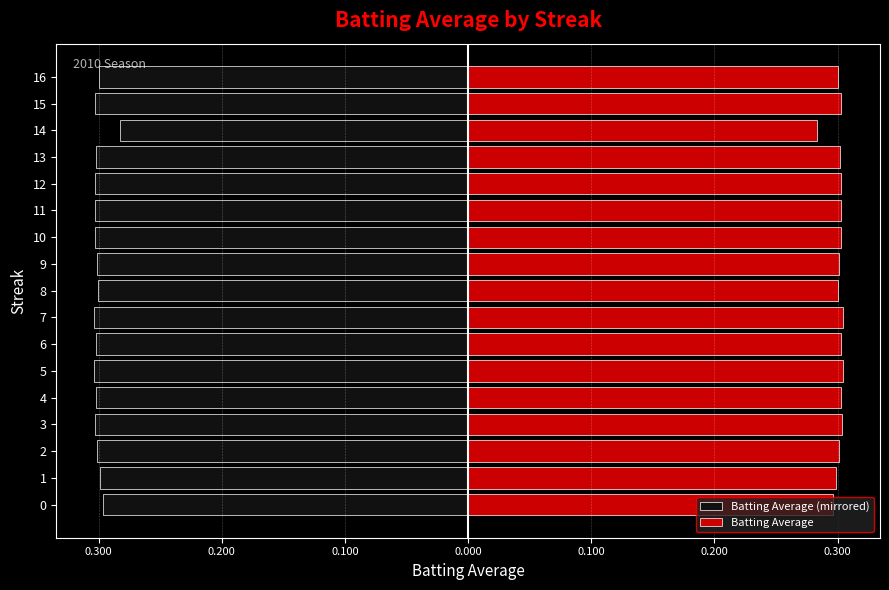

Where is Batting Average nearest to the value 0?

14